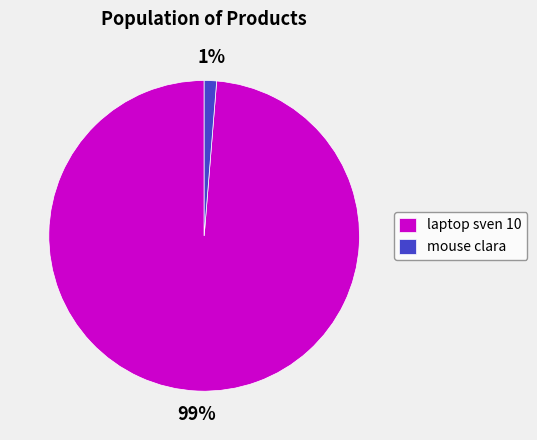

How many slices are in this pie chart?

2